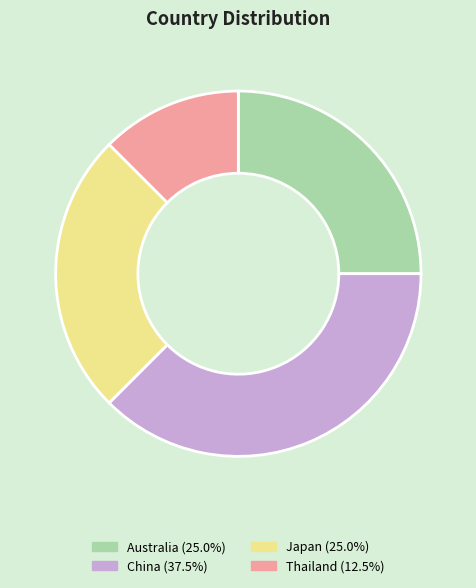

Between Thailand and China, which is larger?

China